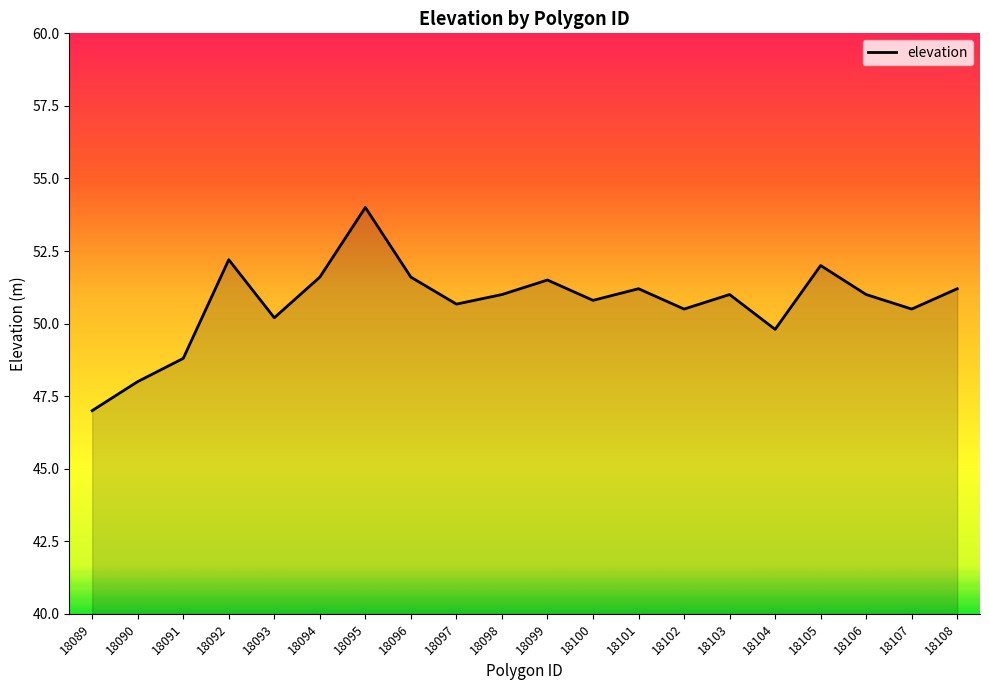

Which category has the highest value across all series?

18095